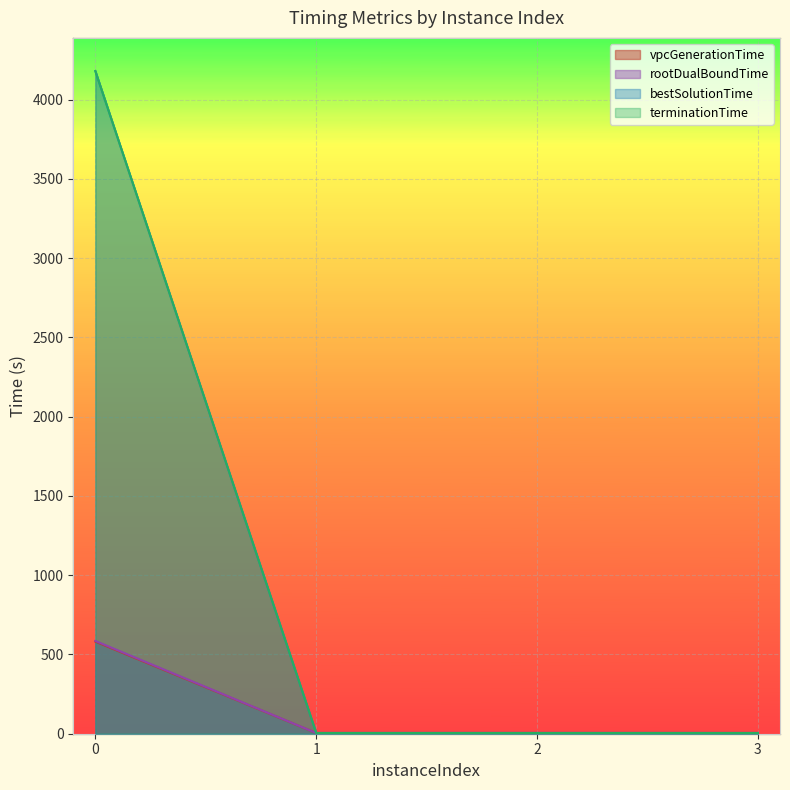

Which series has the largest range (max minus min)?

bestSolutionTime